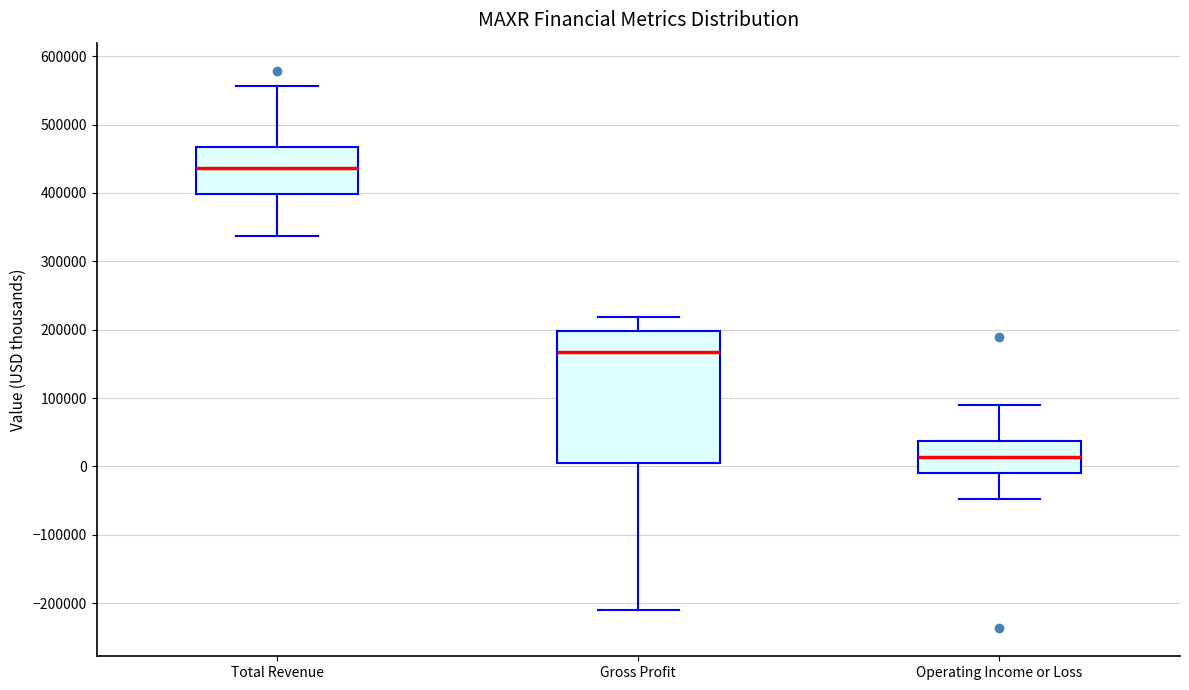

Reading left to right, read every box against the y-axis: the position of its median line, the range the box covers, and the ends of its whiskers. The values are not printed on the chart, so give them approximately, as read against the axis.

Total Revenue: median 440000, box 400000 to 470000, whiskers 340000 to 560000
Gross Profit: median 170000, box 10000 to 200000, whiskers -210000 to 220000
Operating Income or Loss: median 10000, box -10000 to 40000, whiskers -50000 to 90000